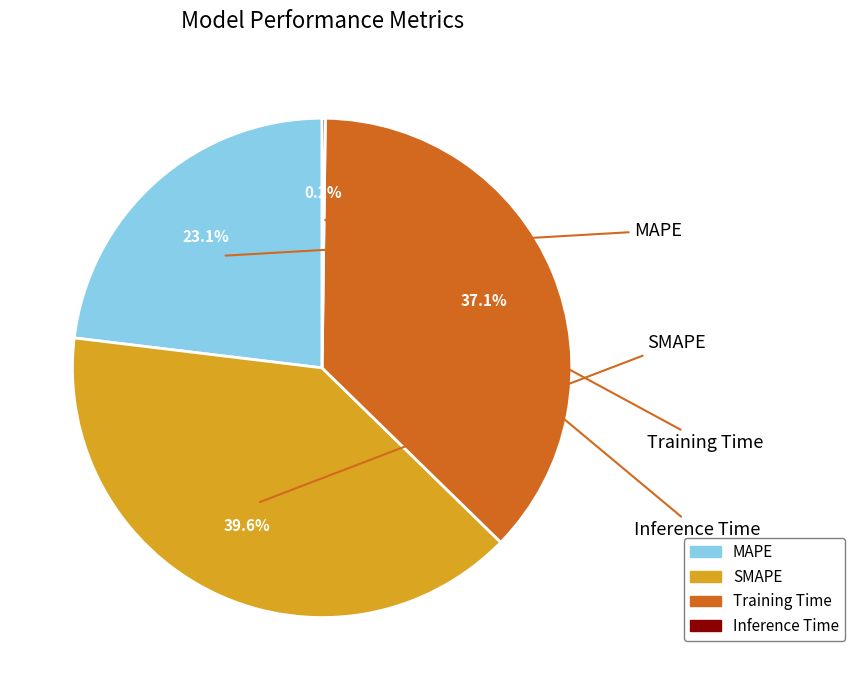

Which has a higher value, MAPE or SMAPE?

SMAPE